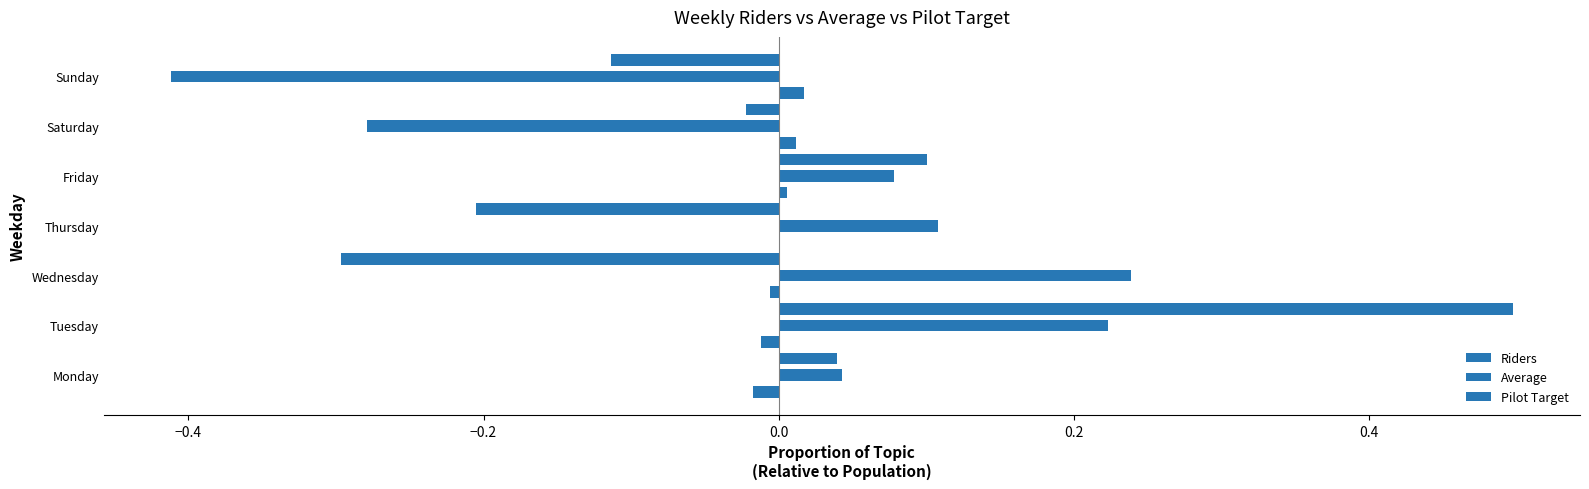

Count the number of categories in the chart.

7